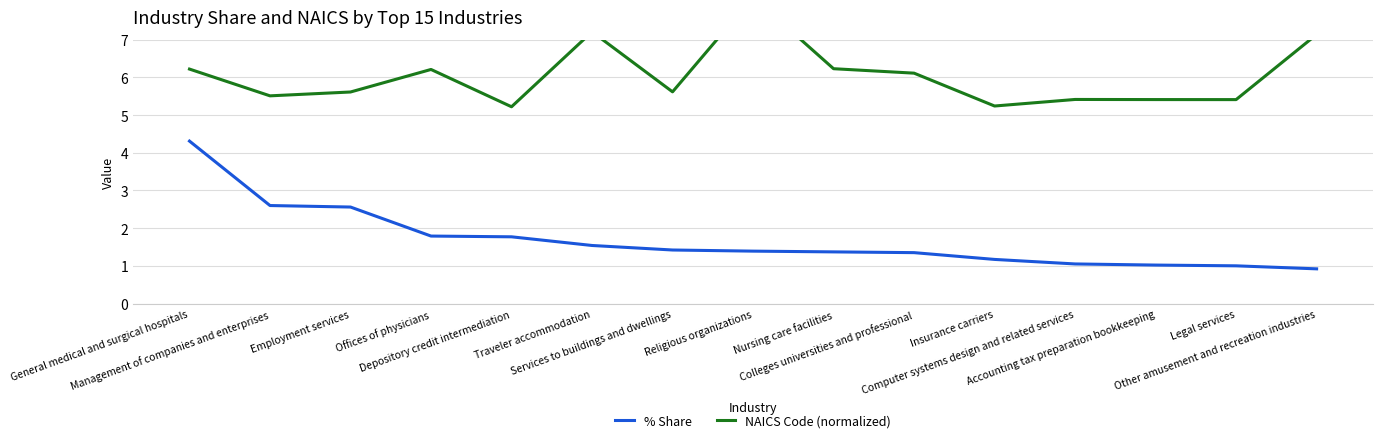

What is the lowest value of the % Share series?

0.9